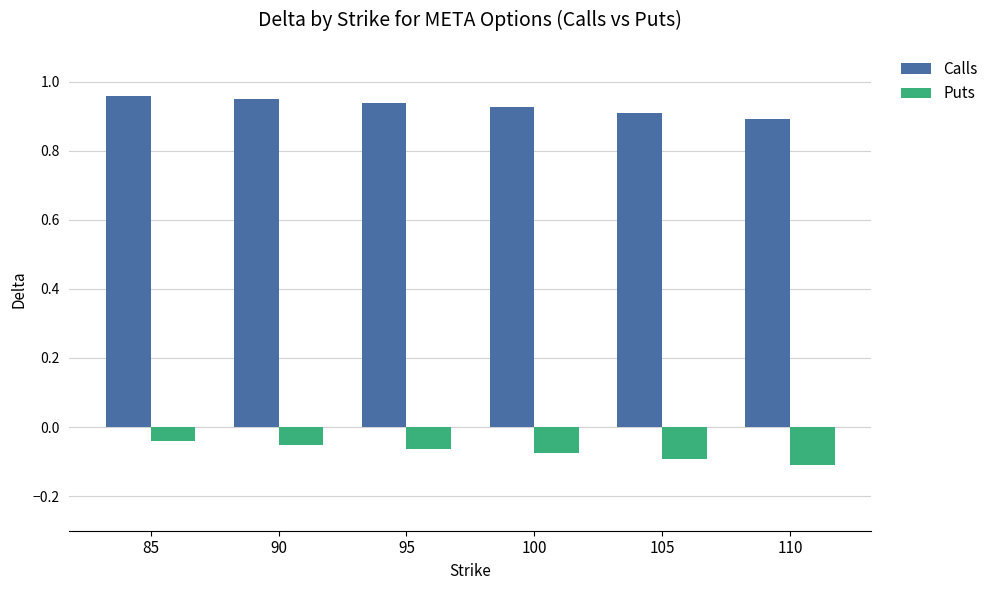

At which label does Calls reach its minimum?

110